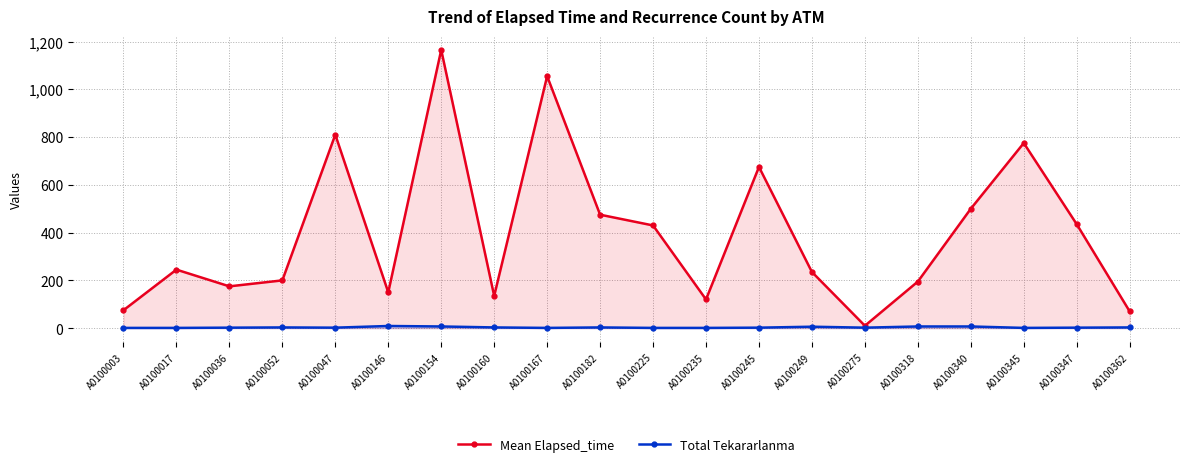

How many values in the Total Tekararlanma series are below 2?

6